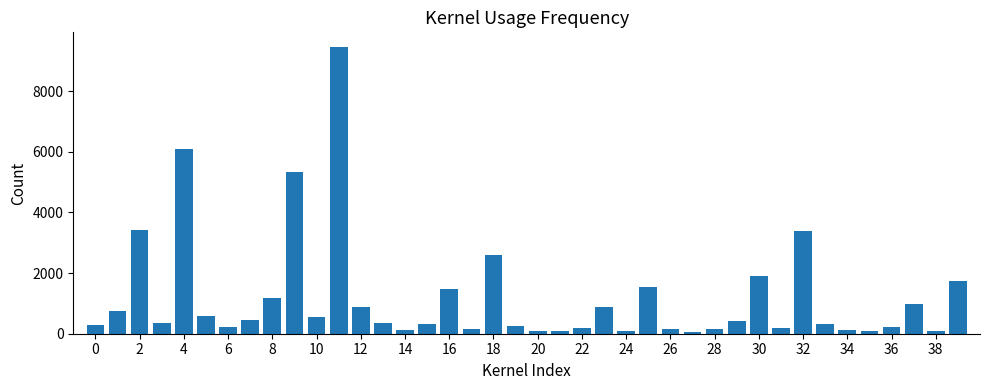

What is the difference between the maximum and minimum values?

9412.0